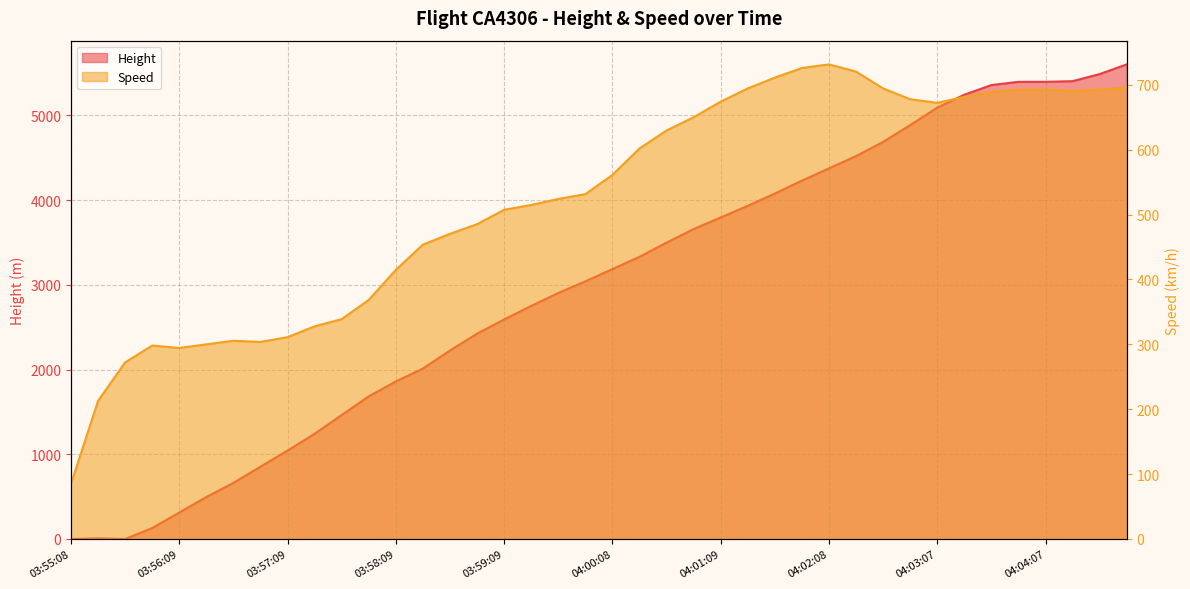

At which category is the sum across all series the highest?

04:04:52